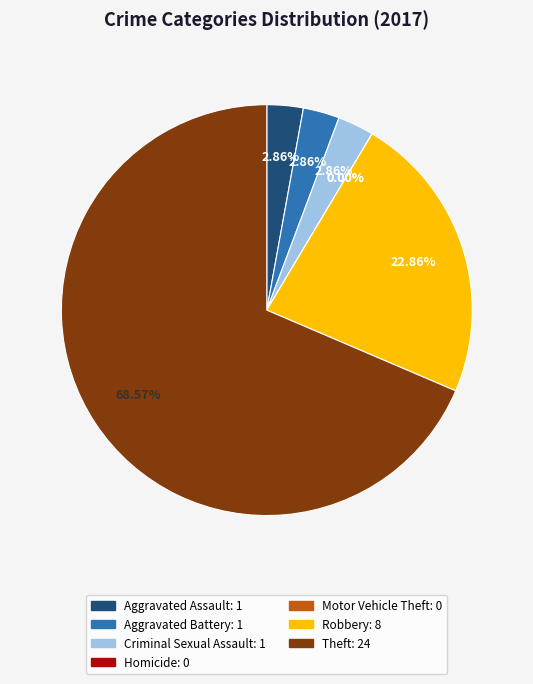

Which category has the smallest portion of the pie?

Homicide